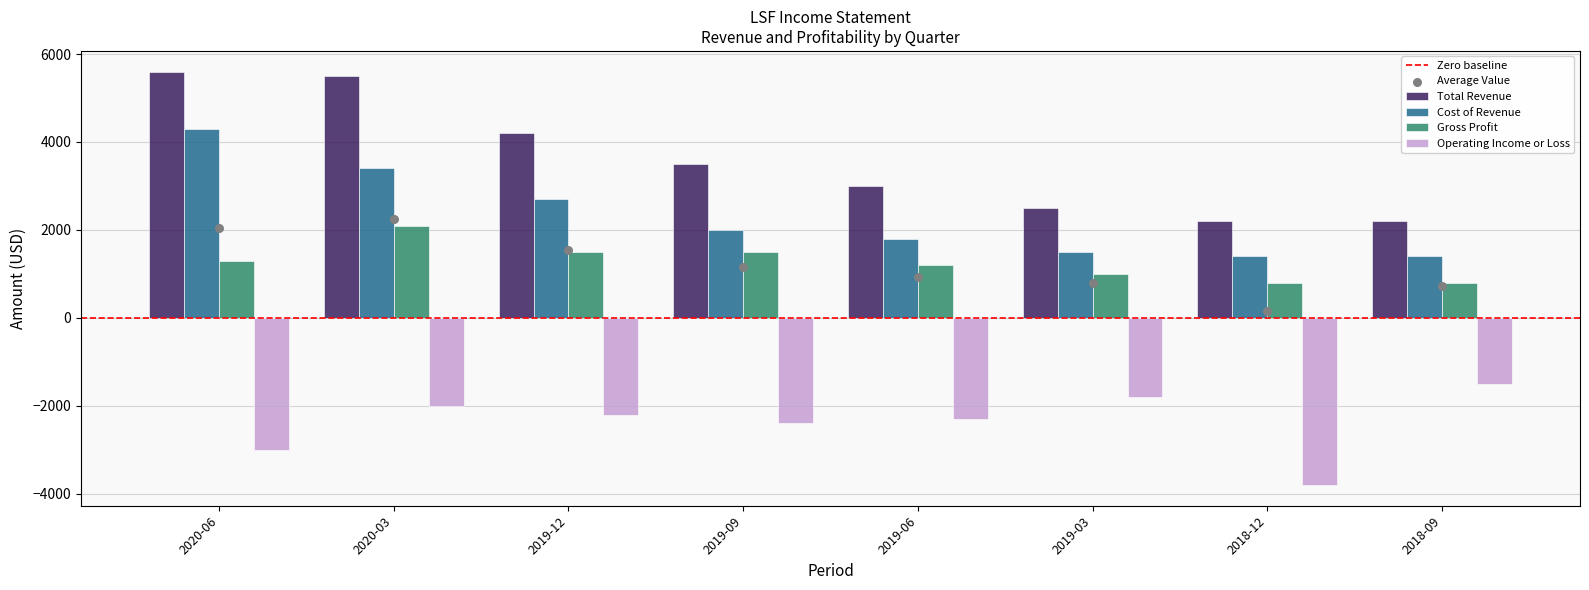

At which category is the sum across all series the highest?

2020-03